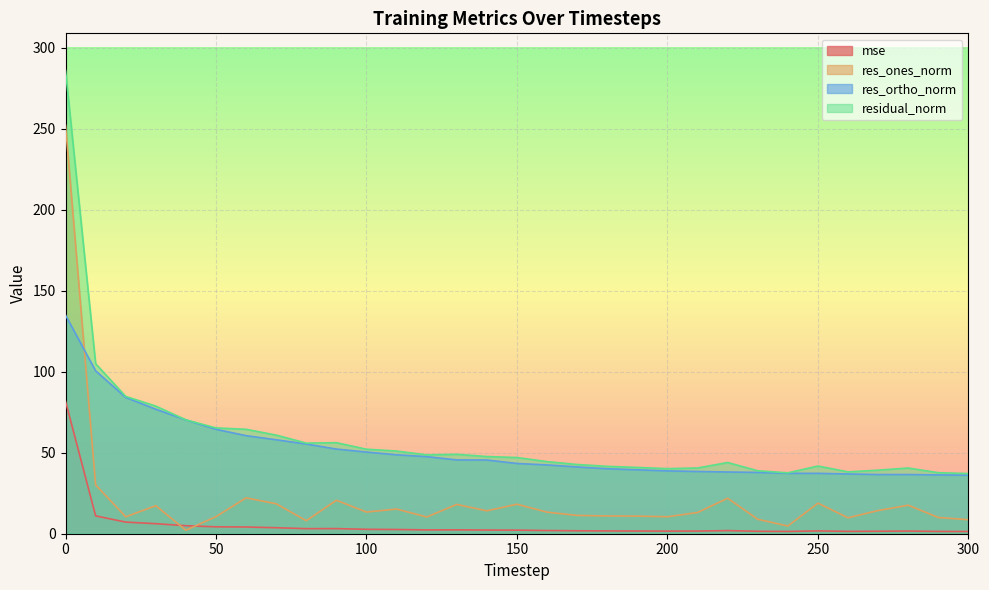

List the labels in order of res_ortho_norm value, smallest first.

300, 290, 270, 280, 260, 250, 240, 230, 220, 210, 200, 190, 180, 170, 160, 150, 140, 130, 120, 110, 100, 90, 80, 70, 60, 50, 40, 30, 20, 10, 0